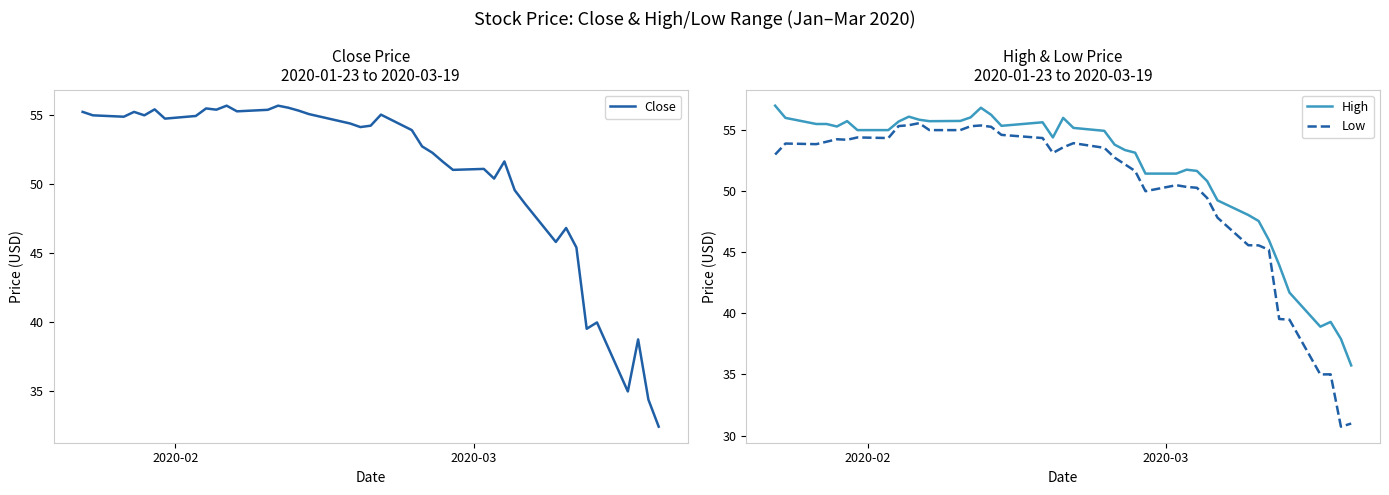

How many data points in Low are less than 53?

18